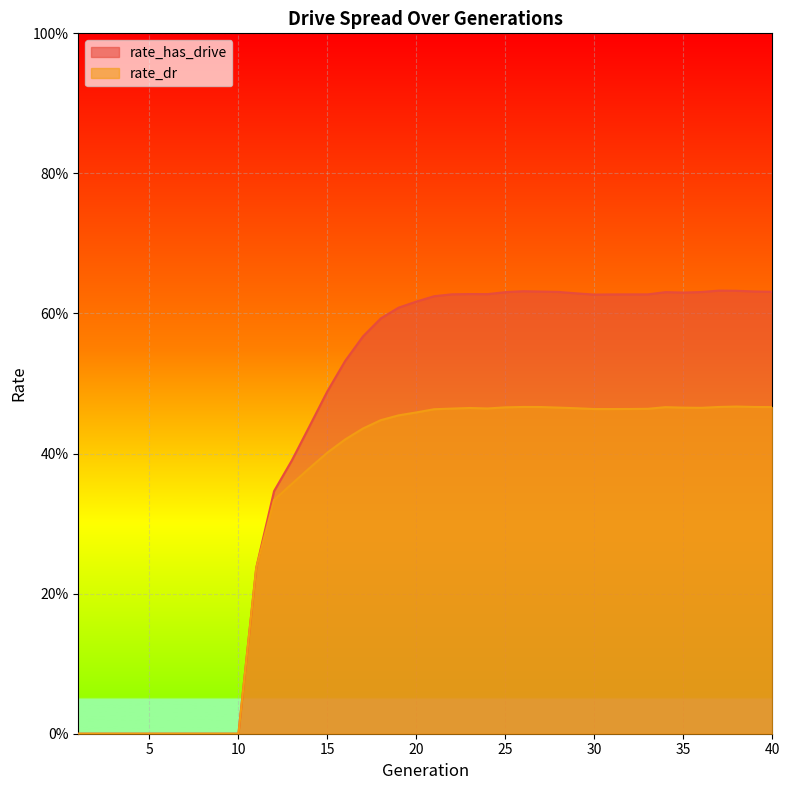

Is the value of rate_dr at 4 greater than the value of rate_has_drive at 7?

No